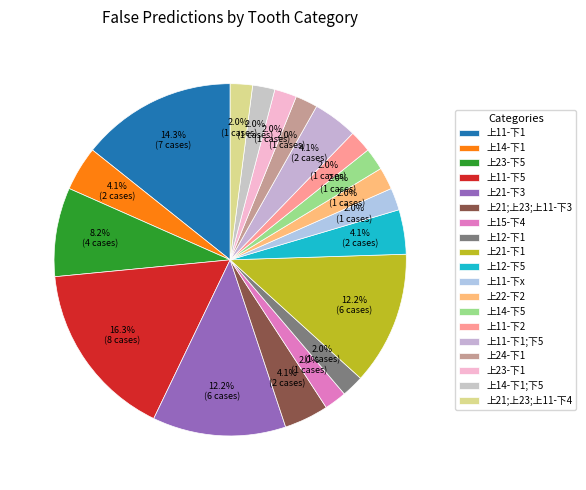

Does 上11-下1 represent more than half of the total?

No